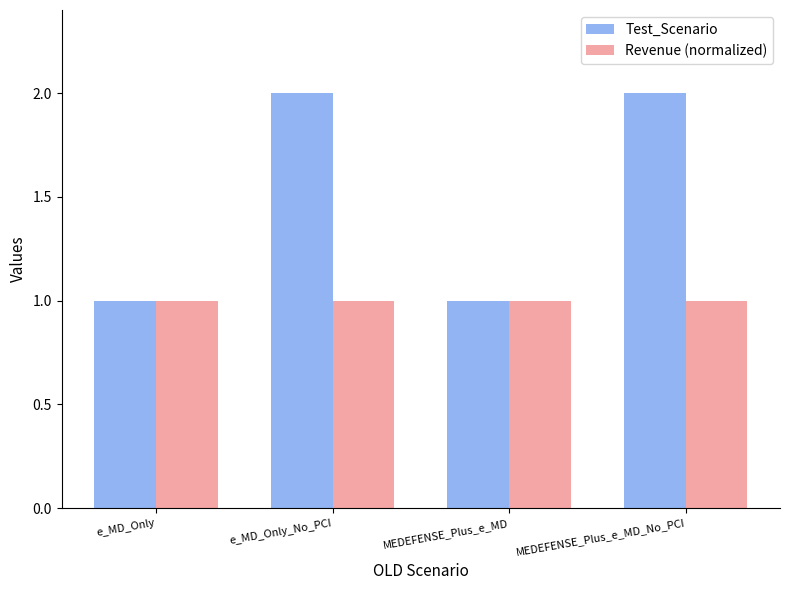

Reading left to right, list all the values displayed in this chart.

Test_Scenario: e_MD_Only=1	e_MD_Only_No_PCI=2	MEDEFENSE_Plus_e_MD=1	MEDEFENSE_Plus_e_MD_No_PCI=2
Revenue (normalized): e_MD_Only=1	e_MD_Only_No_PCI=1	MEDEFENSE_Plus_e_MD=1	MEDEFENSE_Plus_e_MD_No_PCI=1